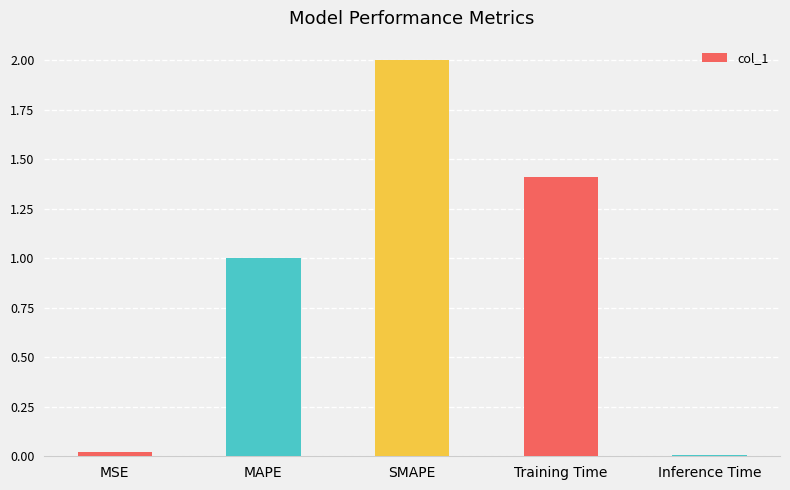

What is the average value?

0.9